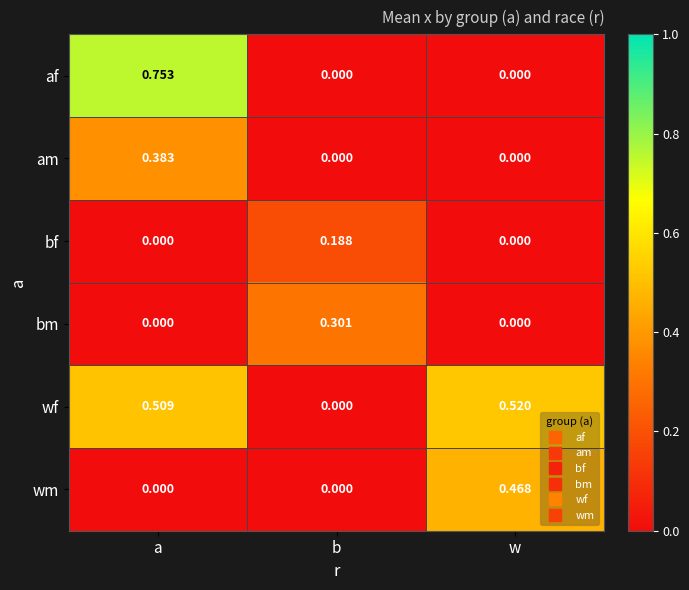

List the labels in order of wf value, smallest first.

b, a, w